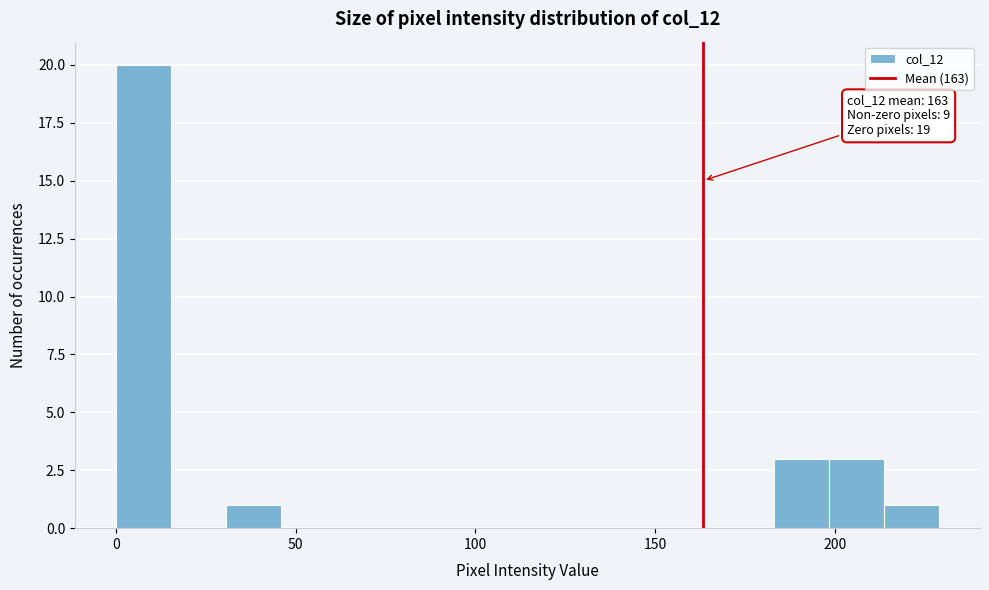

Read against the x-axis, roughly where is the centre of the tallest bar?

10